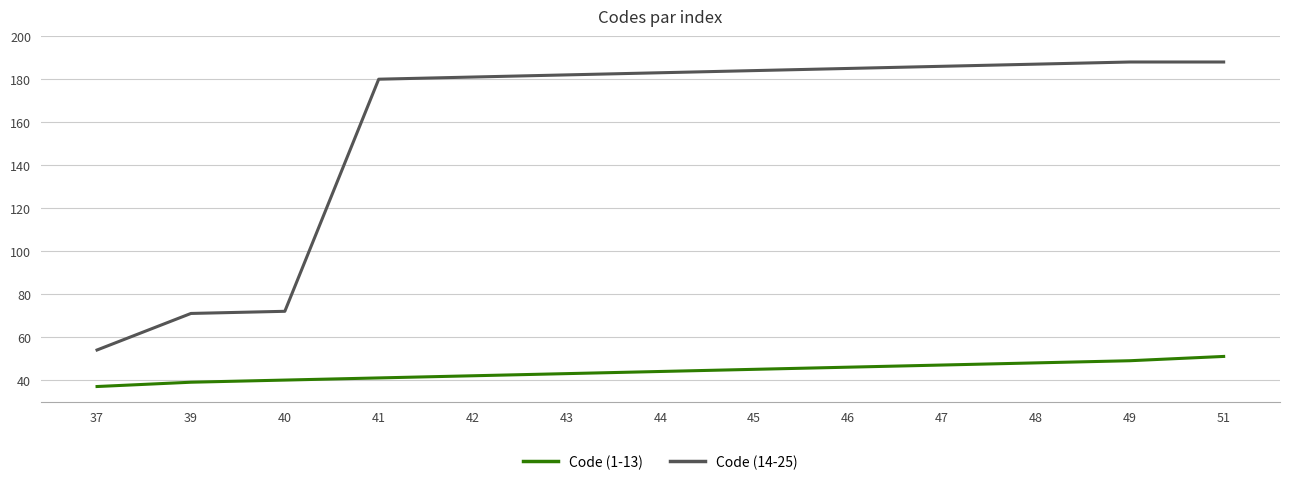

True or false: Code (14-25) has a value of 119 at 45.

False